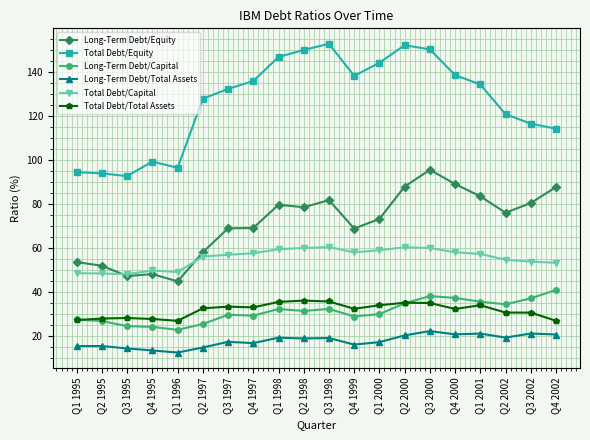

Is this an area chart (filled region under the line)?

No